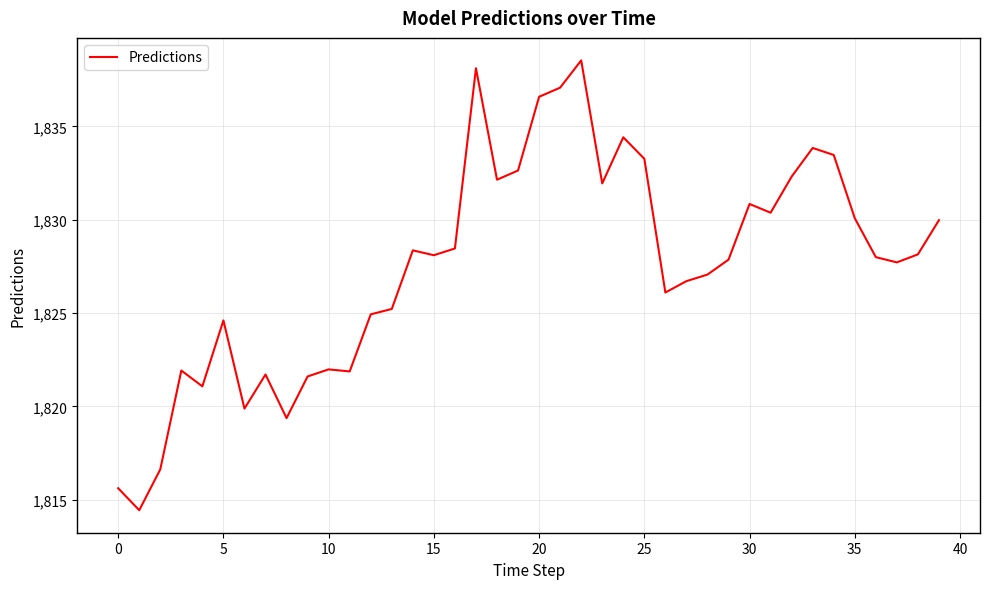

What is the maximum value shown in the chart?

1838.5